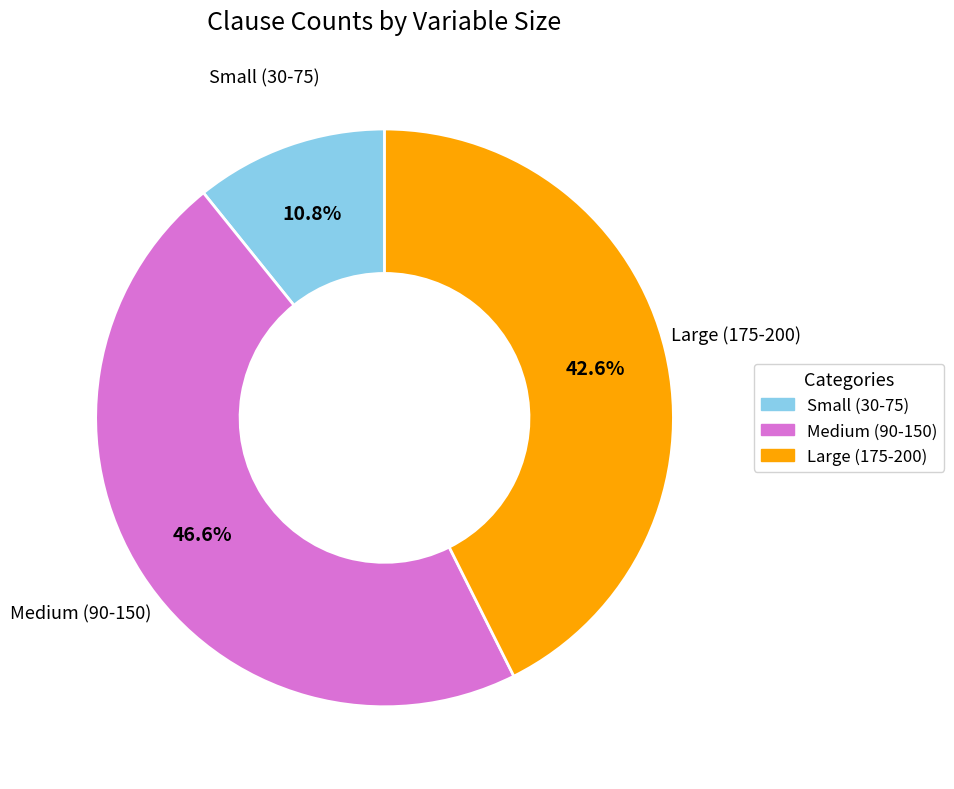

What is the total percentage of Medium (90-150) and Large (175-200)?

89.2%